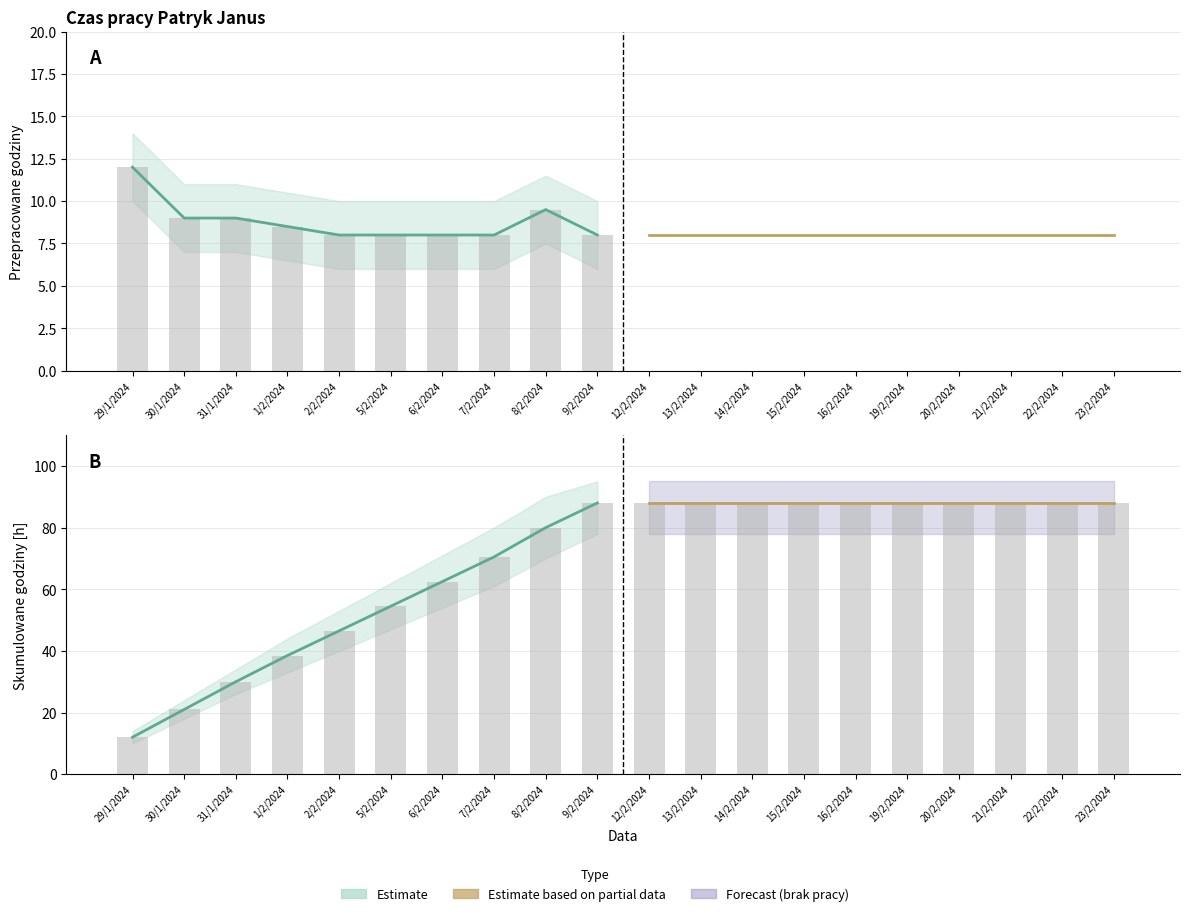

What is the difference between the maximum and minimum values in the Estimate series?

76.0